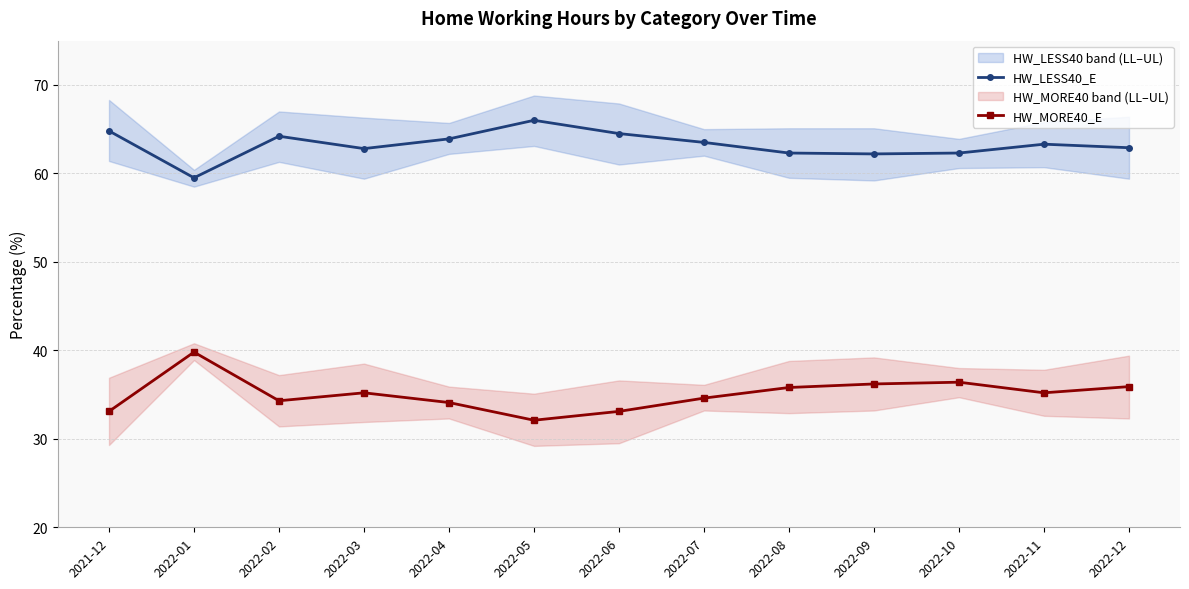

The HW_MORE40_E series shows 34.3 at 2022-02. True or false?

True